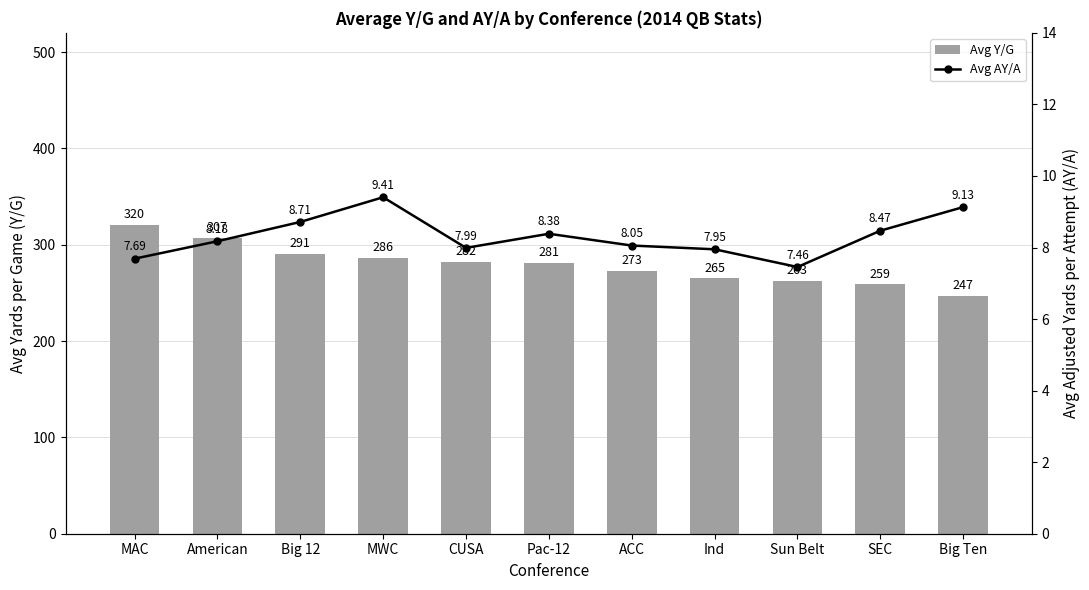

The Avg Y/G series shows 280.9 at Pac-12. True or false?

True